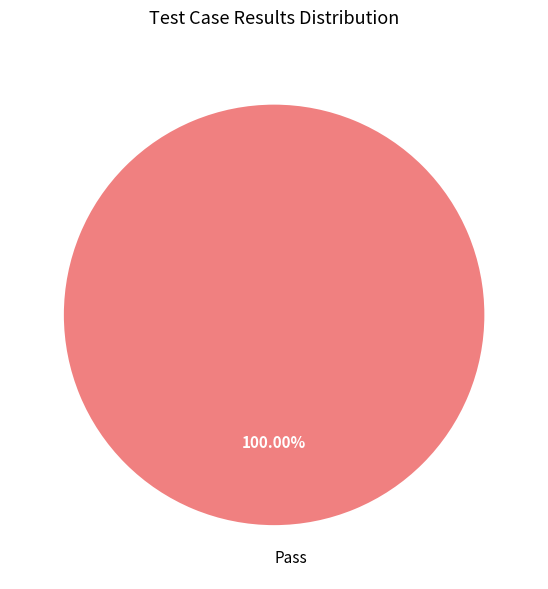

Does Pass represent more than half of the total?

Yes